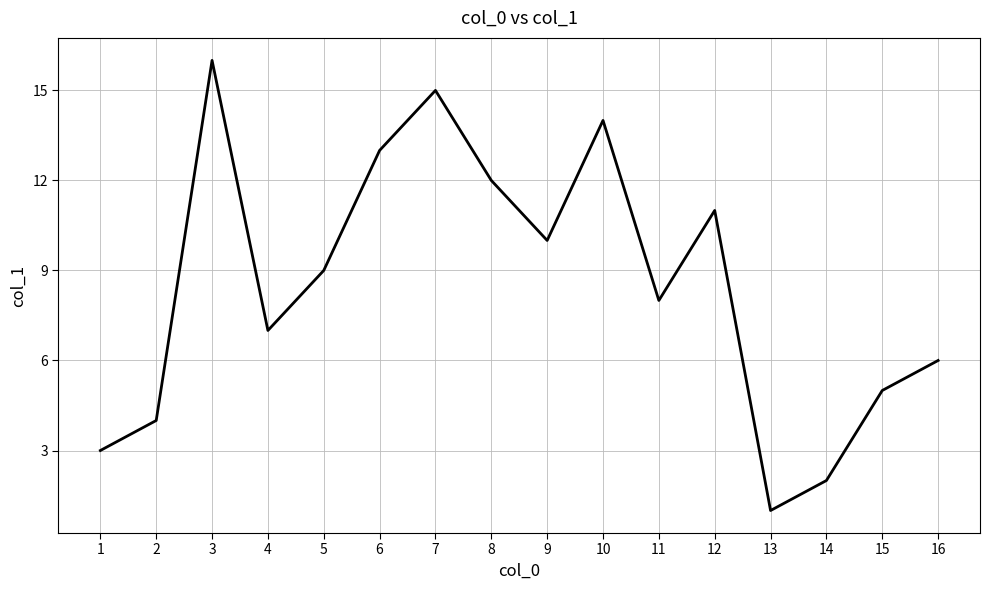

Does the chart have visible grid lines?

Yes